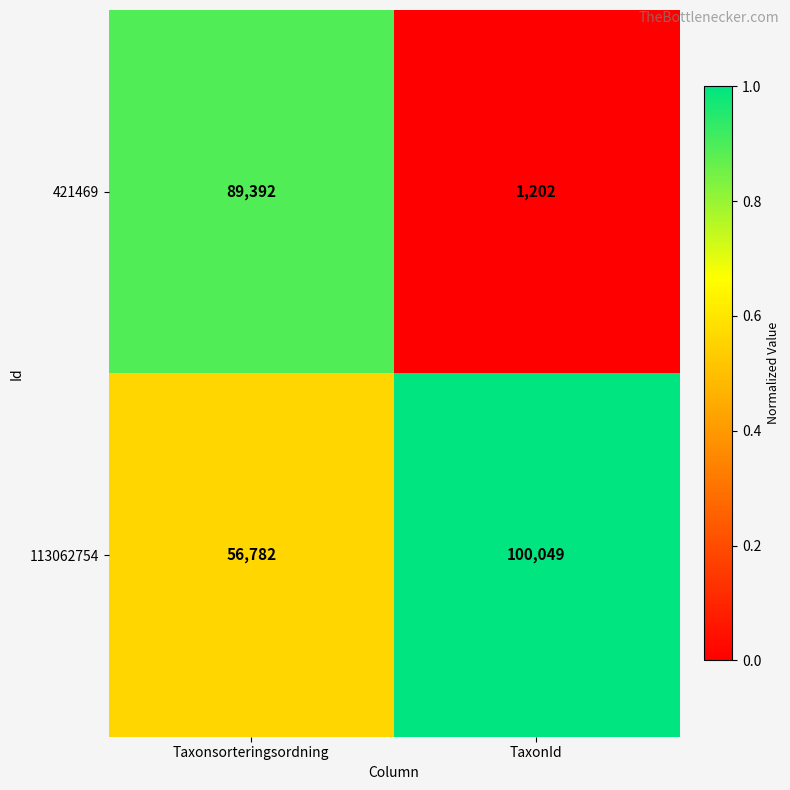

Reading left to right, what are all the values shown in this chart?

421469: Taxonsorteringsordning=89392	TaxonId=1202
113062754: Taxonsorteringsordning=56782	TaxonId=100049